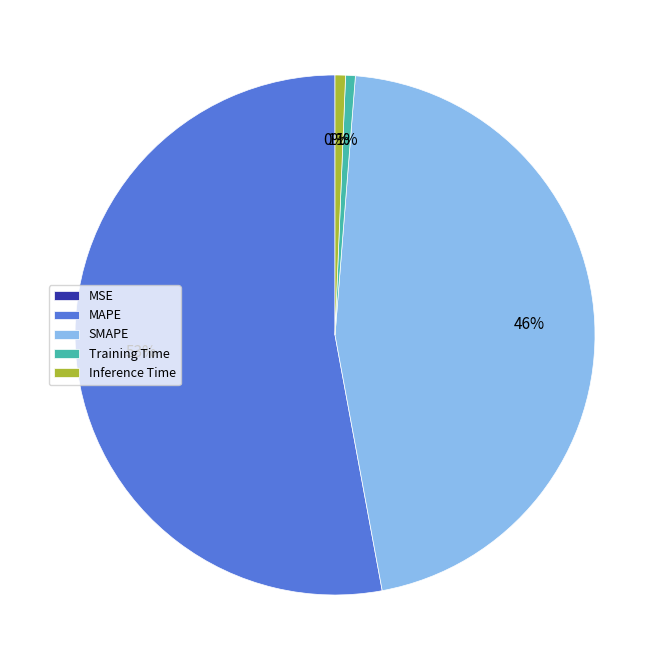

What is the largest slice in the pie chart?

MAPE